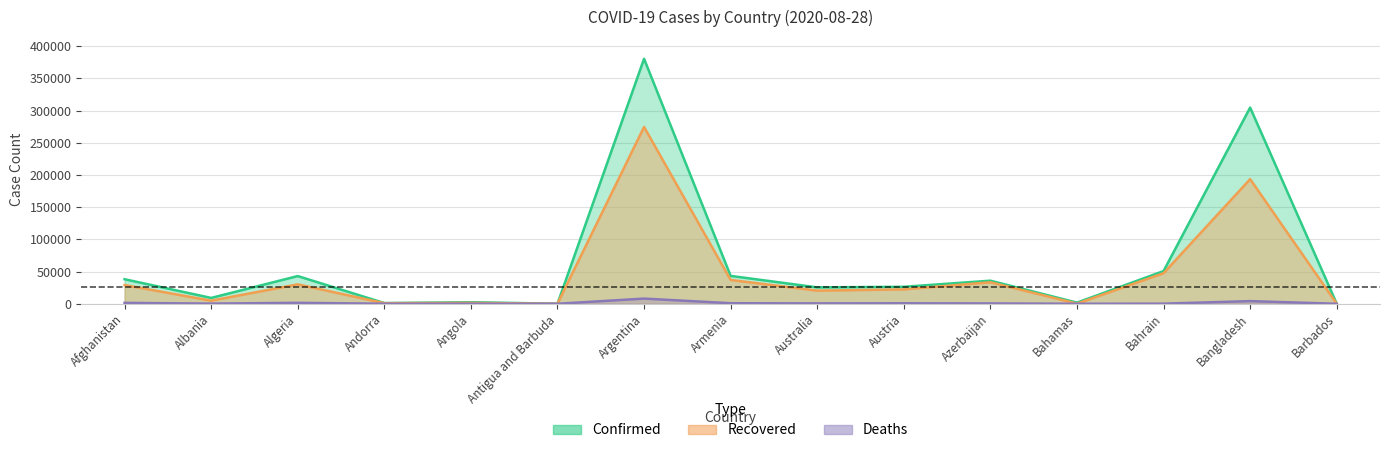

What is the sum of all Recovered values?

694998